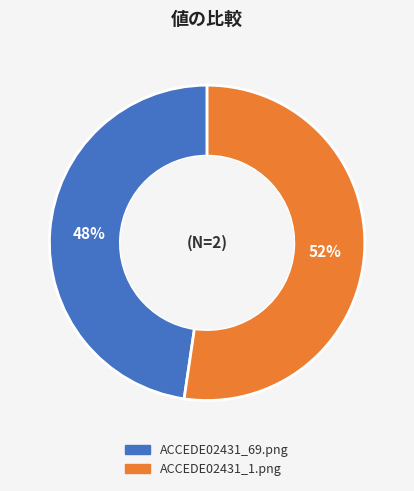

Rank the categories by value from lowest to highest.

ACCEDE02431_69.png, ACCEDE02431_1.png